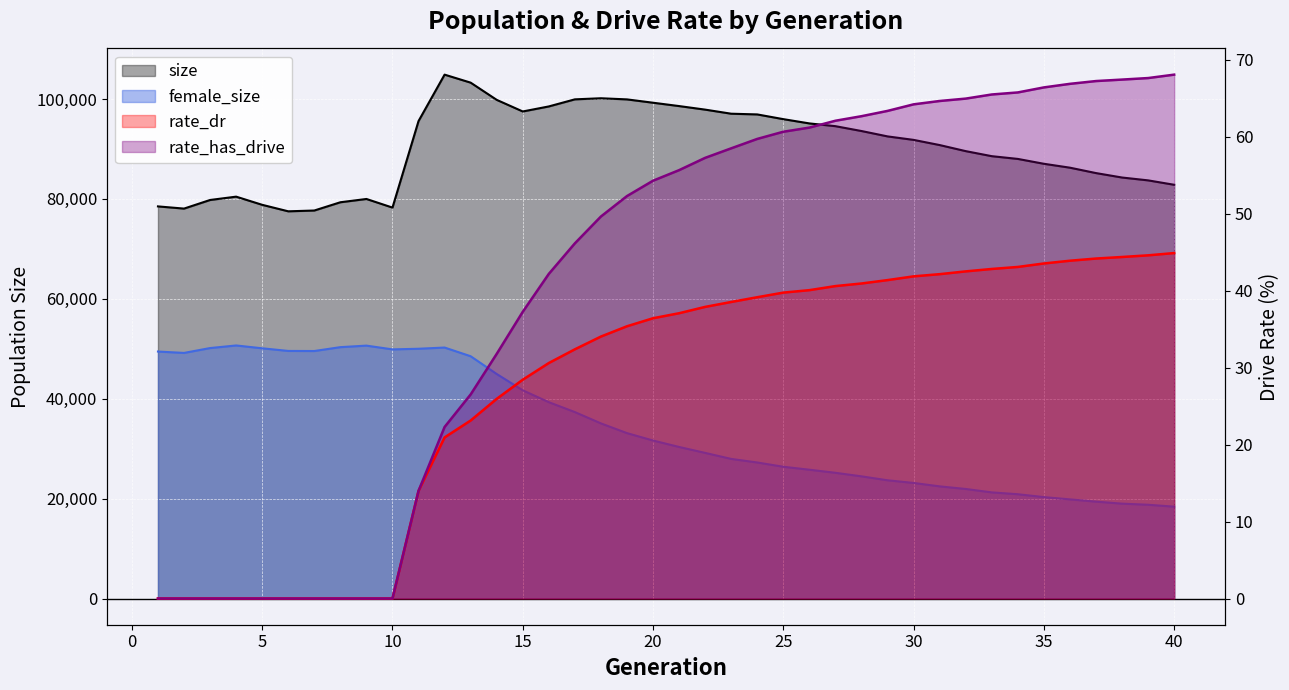

At which label does rate_dr first exceed 37?

21